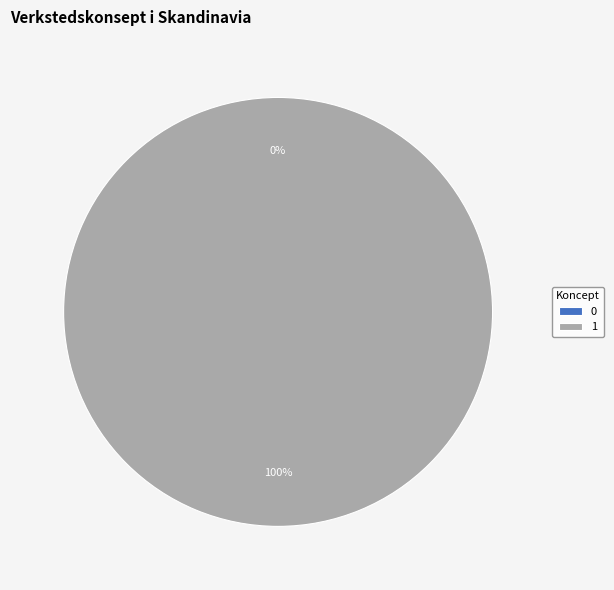

To the nearest percent, what is the average slice percentage?

50%